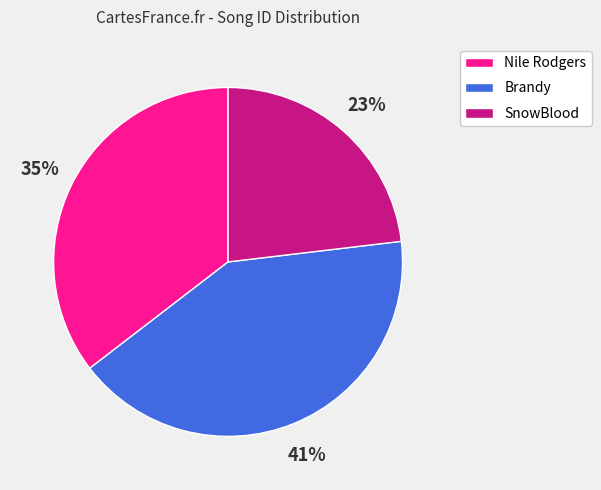

To the nearest percent, what percentage of the pie is SnowBlood?

23%